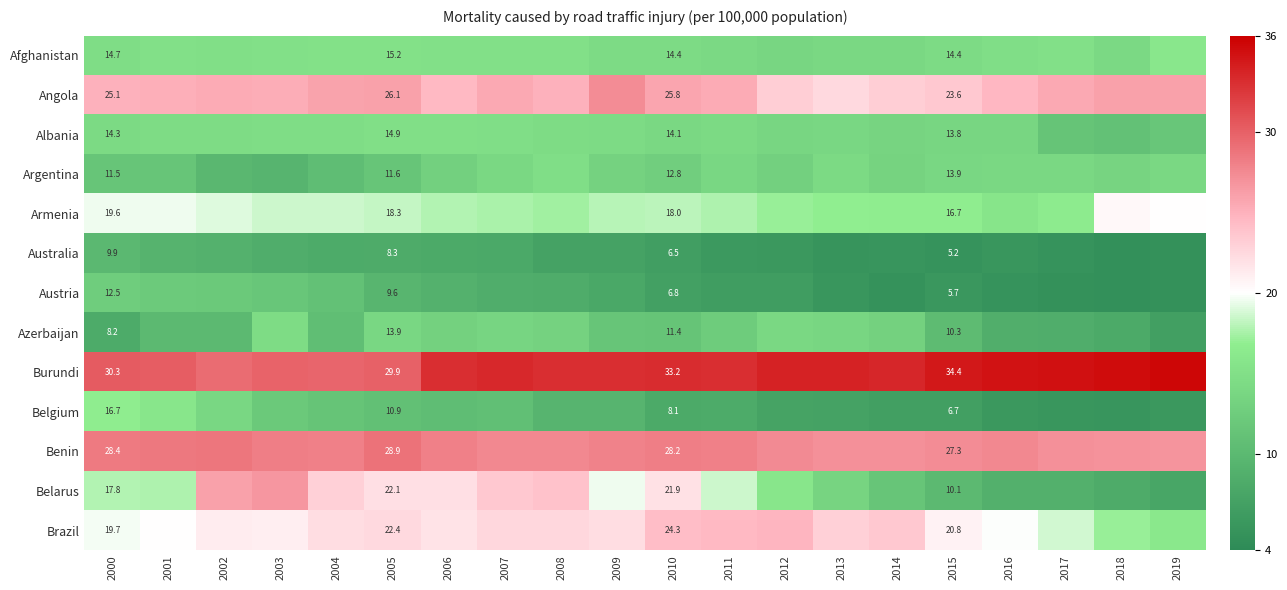

Is it true that Brazil equals 22.4 at 2005?

True